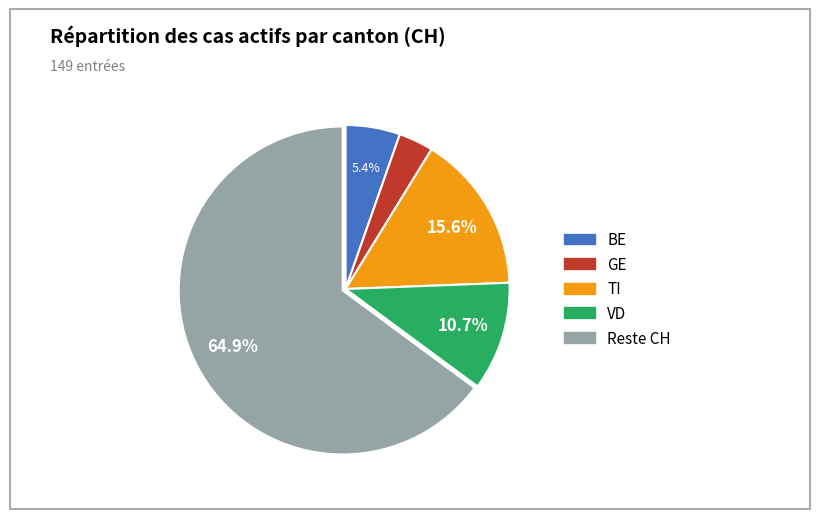

Does any single category account for the majority?

Yes